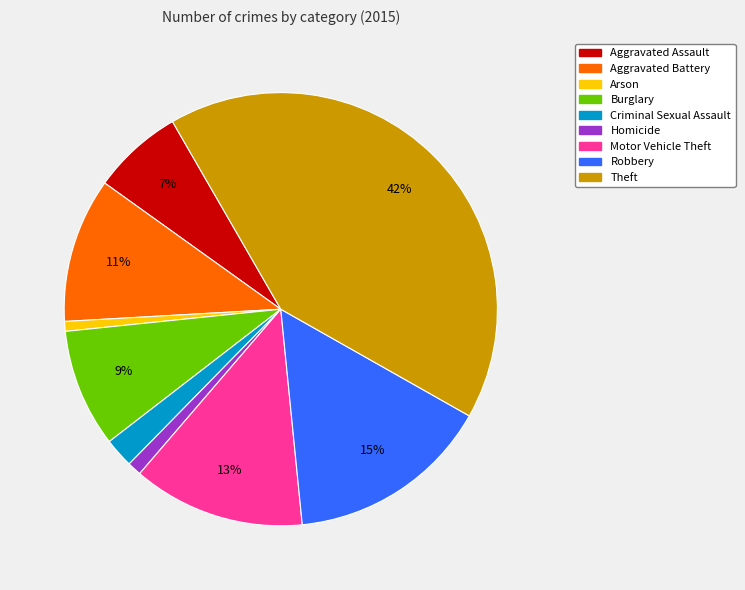

Count the number of slices in the pie.

9